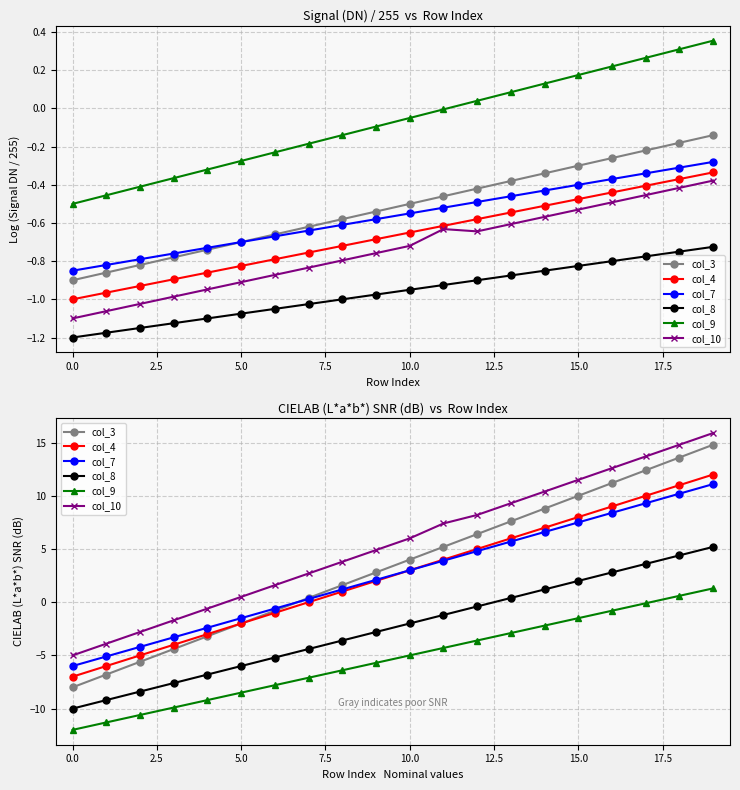

What are all the series names shown in the legend?

col_3, col_4, col_7, col_8, col_9, col_10